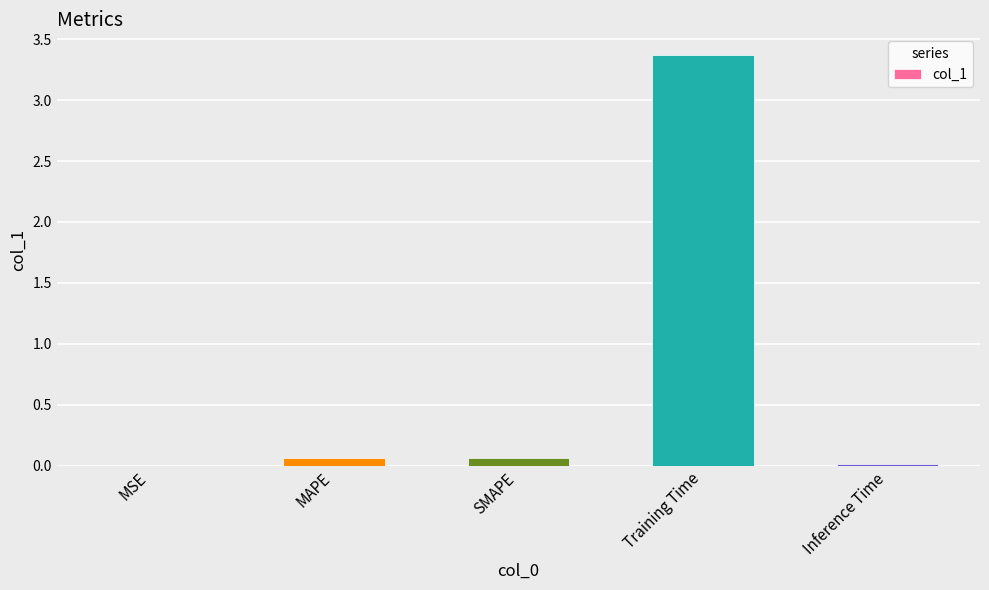

What is the difference between the values at Training Time and MSE?

3.4